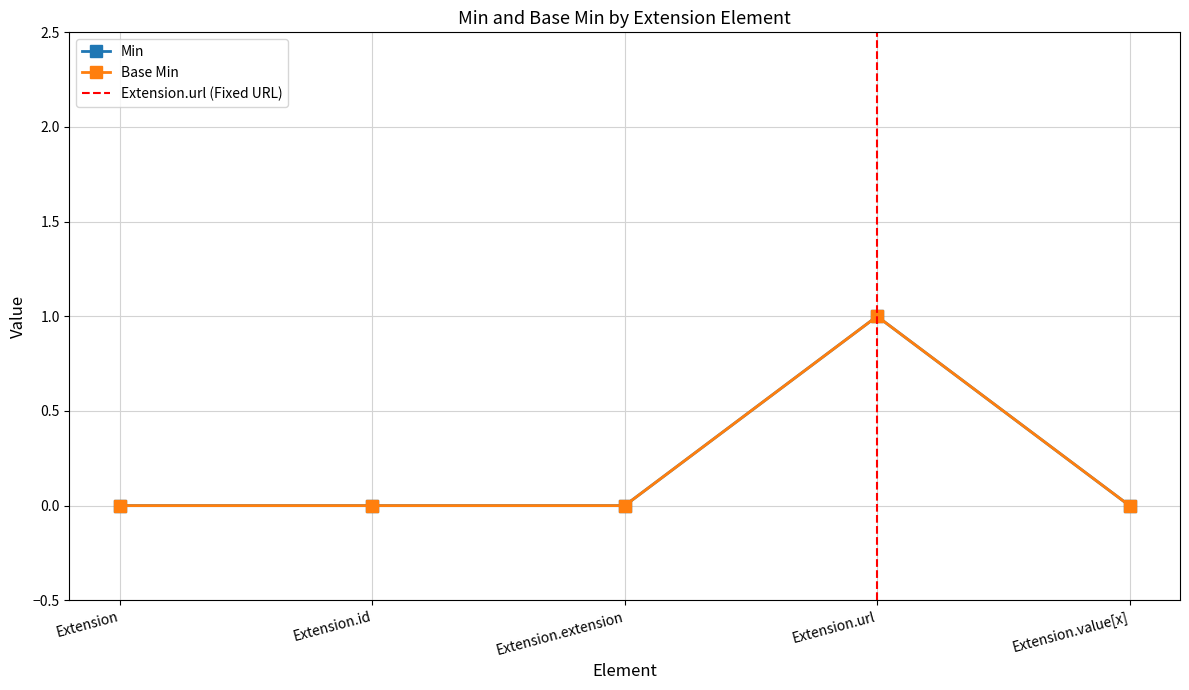

Is it true that Min equals 1 at Extension.value[x]?

False